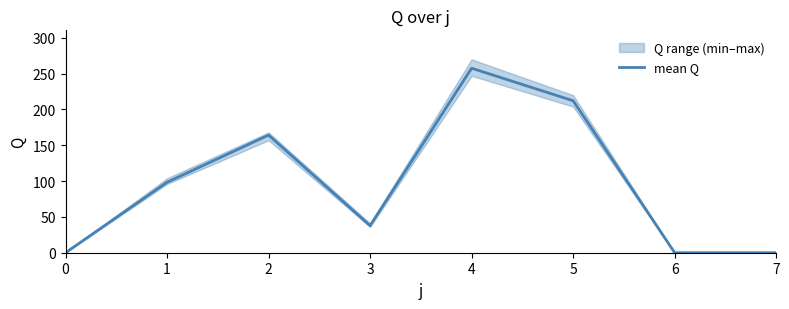

Where does the data first go above 98?

1